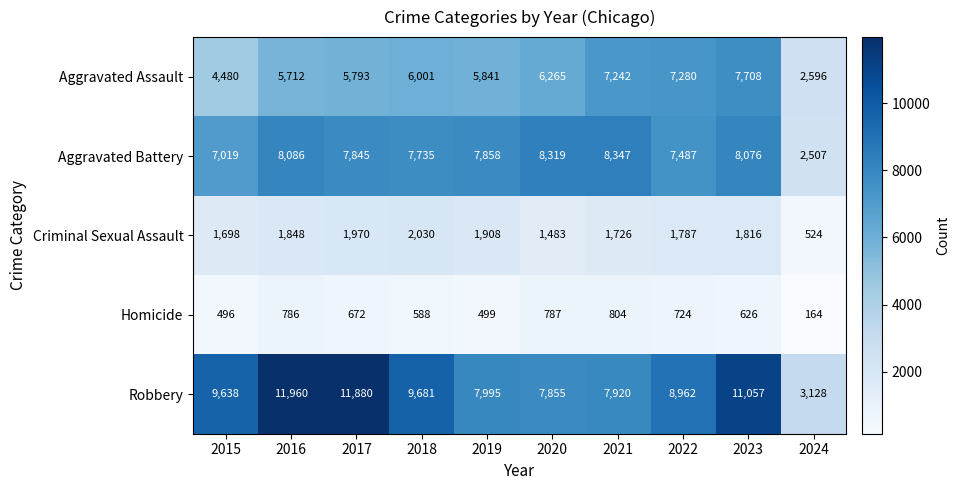

Which series has the widest spread of values?

Robbery